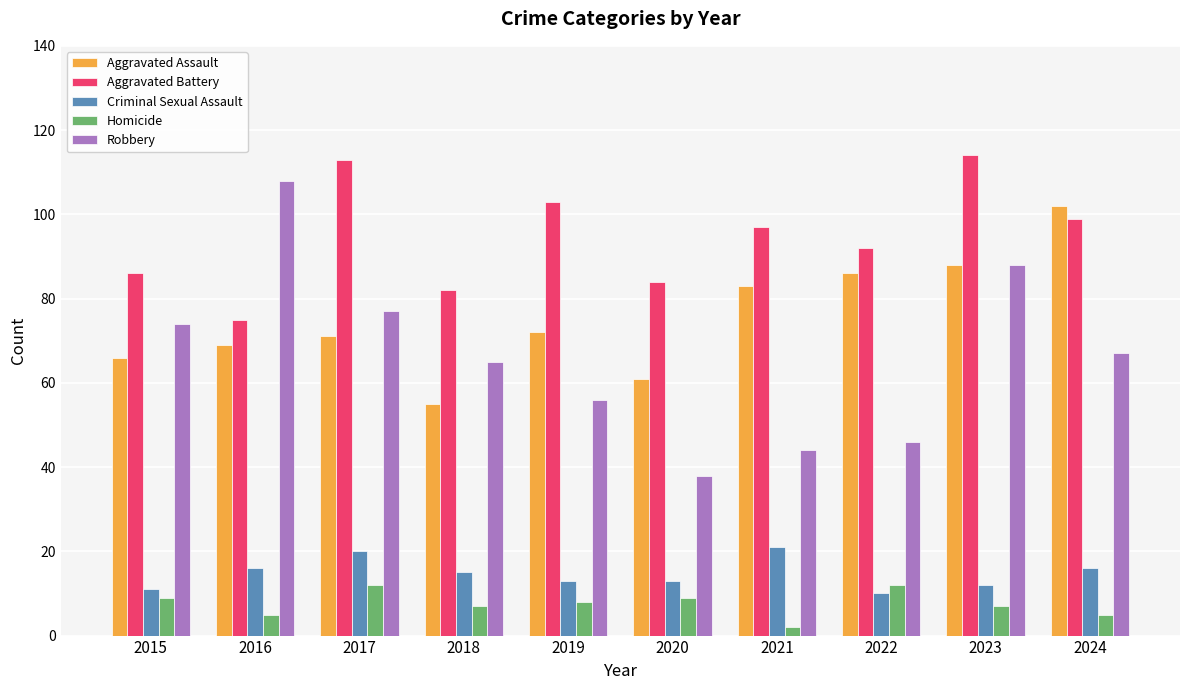

Reading left to right, list all the values displayed in this chart.

Aggravated Assault: 2015=66	2016=69	2017=71	2018=55	2019=72	2020=61	2021=83	2022=86	2023=88	2024=102
Aggravated Battery: 2015=86	2016=75	2017=113	2018=82	2019=103	2020=84	2021=97	2022=92	2023=114	2024=99
Criminal Sexual Assault: 2015=11	2016=16	2017=20	2018=15	2019=13	2020=13	2021=21	2022=10	2023=12	2024=16
Homicide: 2015=9	2016=5	2017=12	2018=7	2019=8	2020=9	2021=2	2022=12	2023=7	2024=5
Robbery: 2015=74	2016=108	2017=77	2018=65	2019=56	2020=38	2021=44	2022=46	2023=88	2024=67